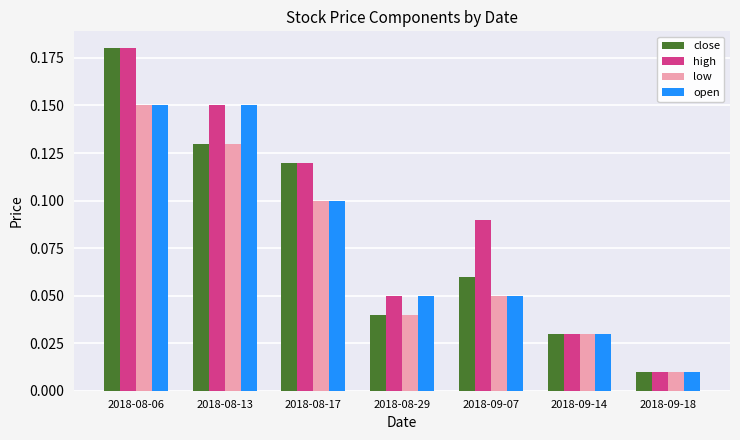

What is the label of the 1st bar from the right?

2018-09-18